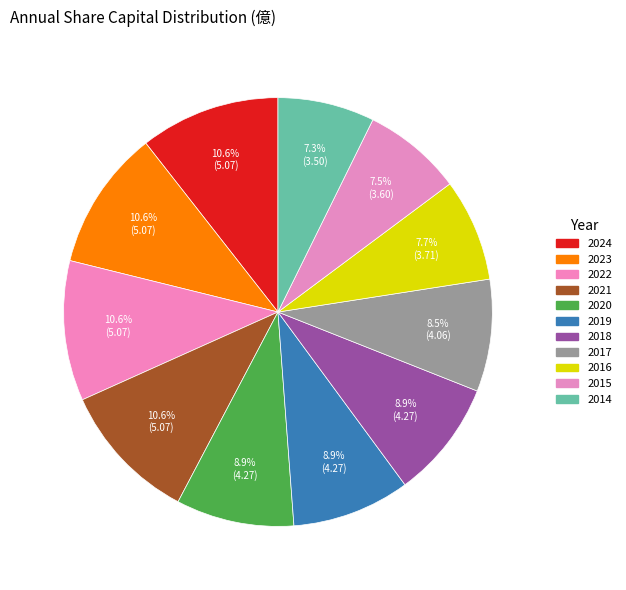

To the nearest percent, what percentage of the pie is 2015?

8%